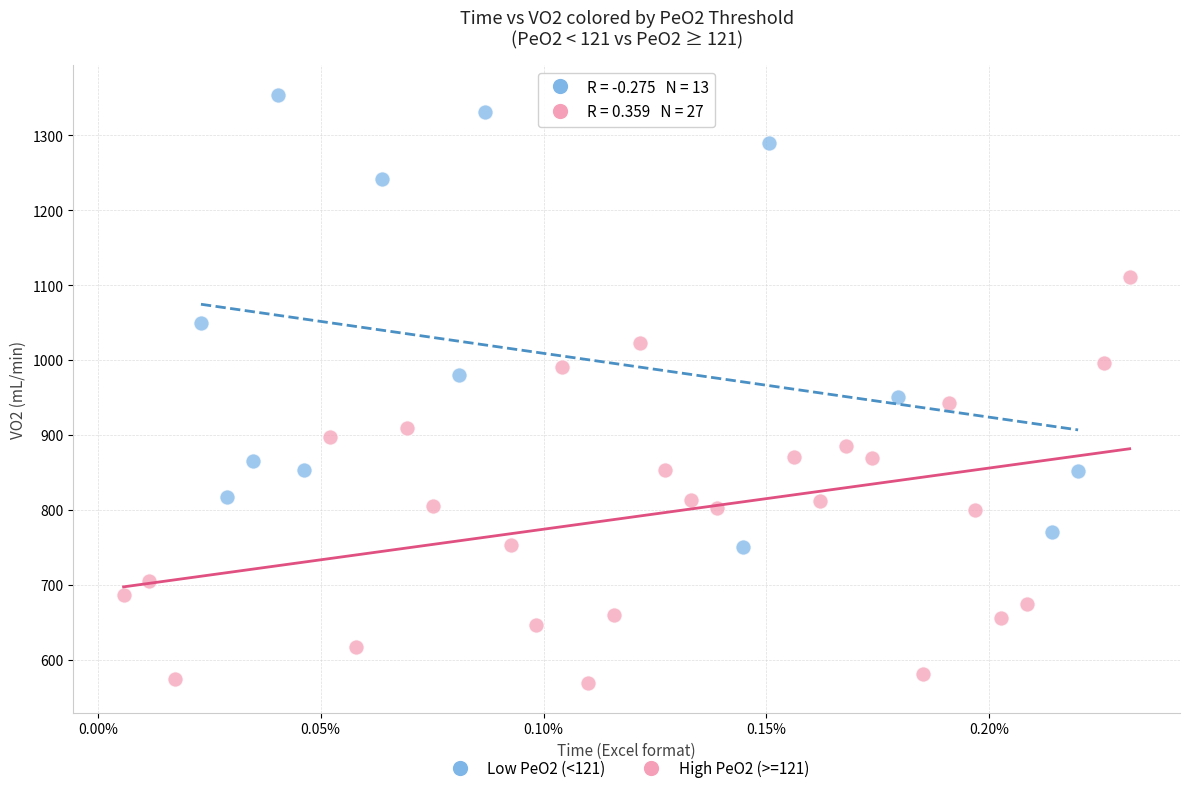

Which series has the largest Y range (max minus min)?

Low PeO2 (<121)